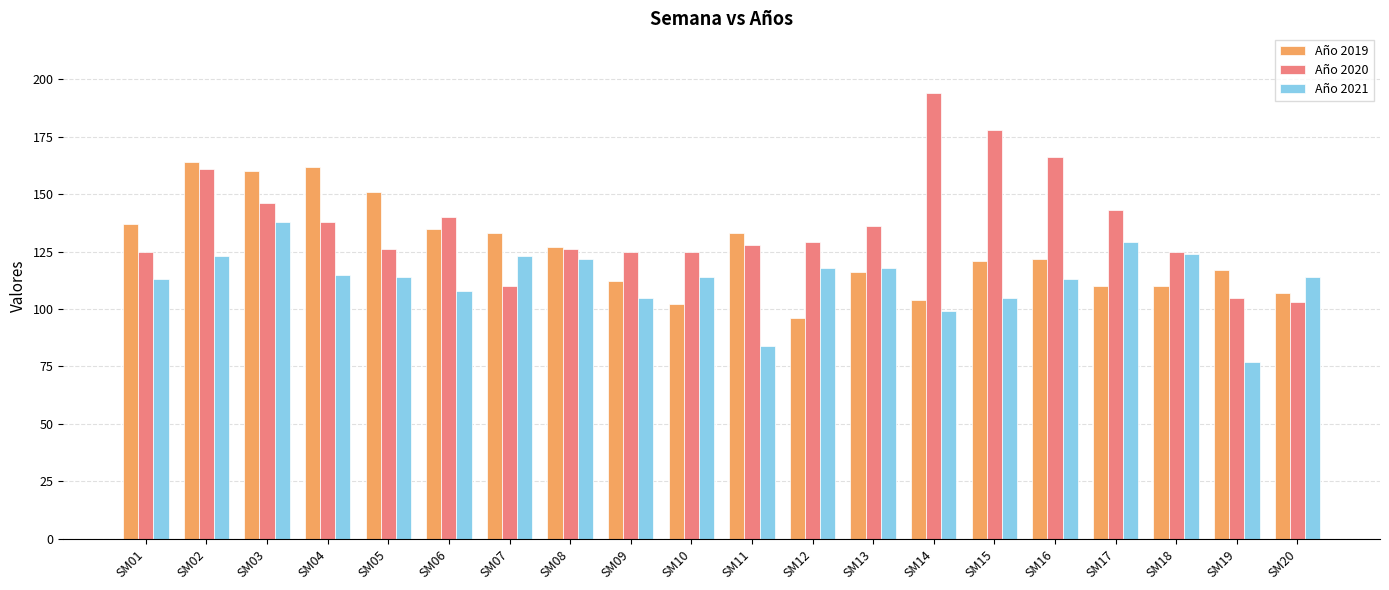

What is the value of the Año 2020 bar at the 17th from the left?

143